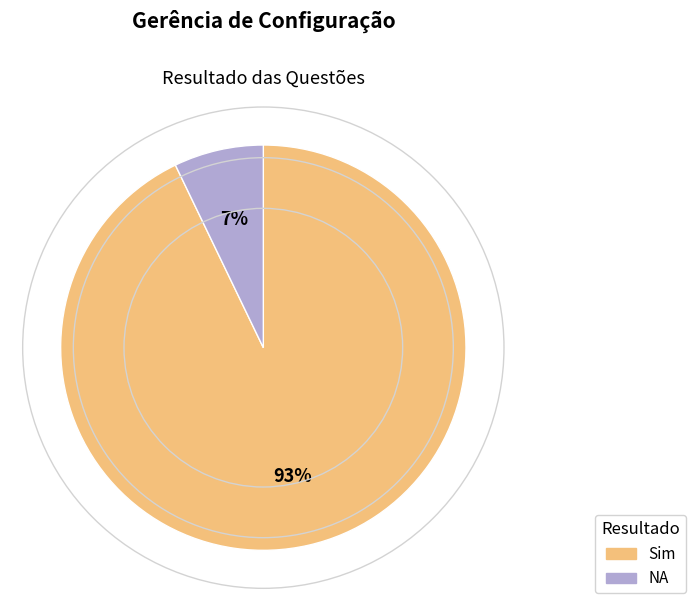

To the nearest percent, what percentage of the pie is NA?

7%